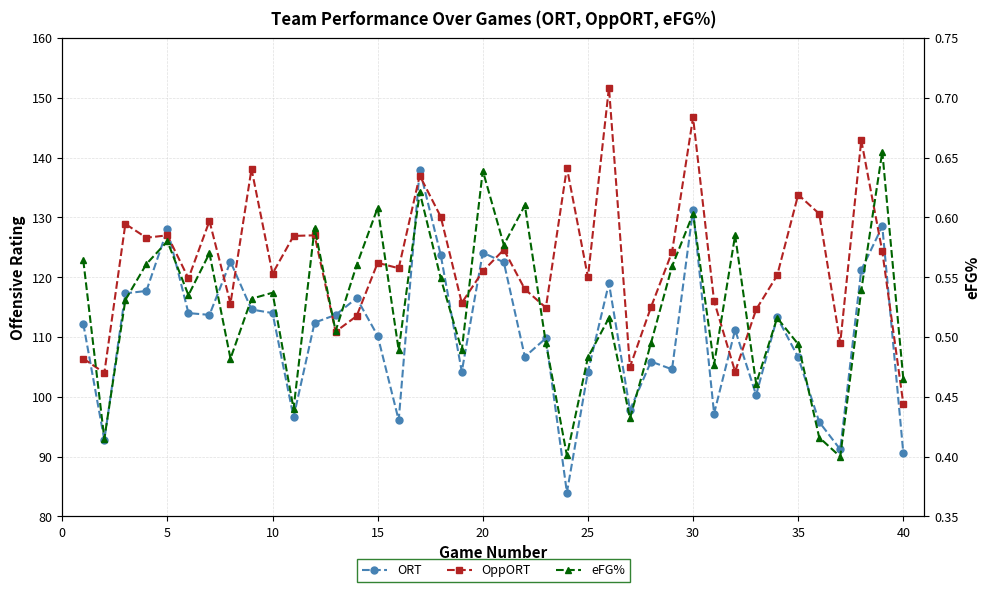

True or false: ORT has a value of 191.2 at 33.

False